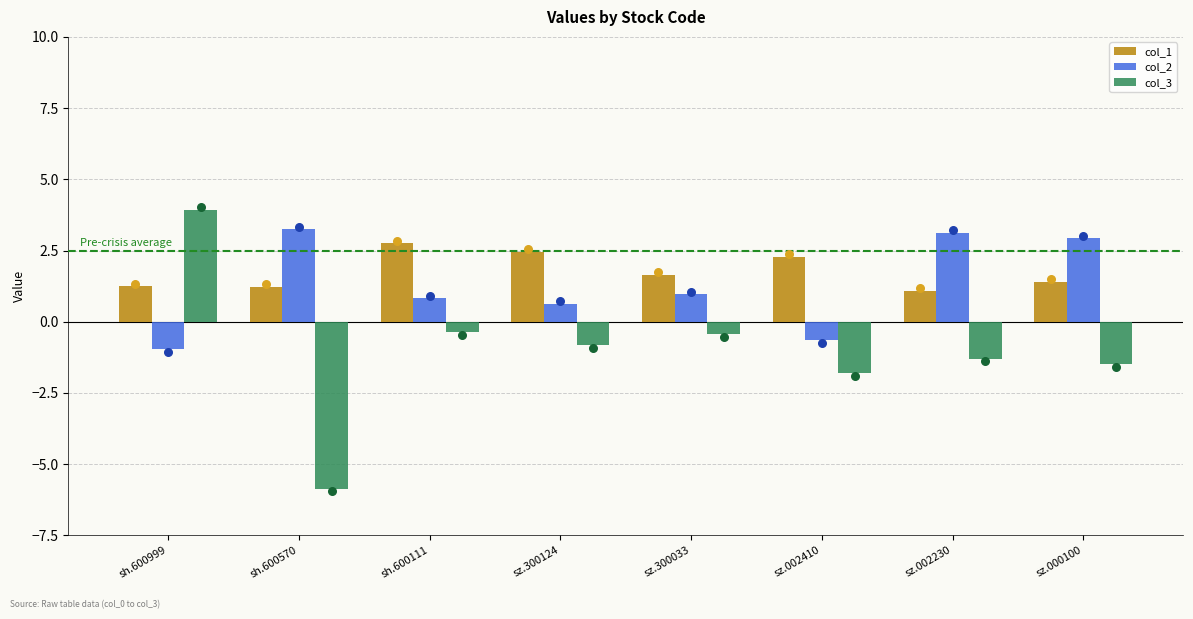

What is the total value across all series at sh.600999?

4.2